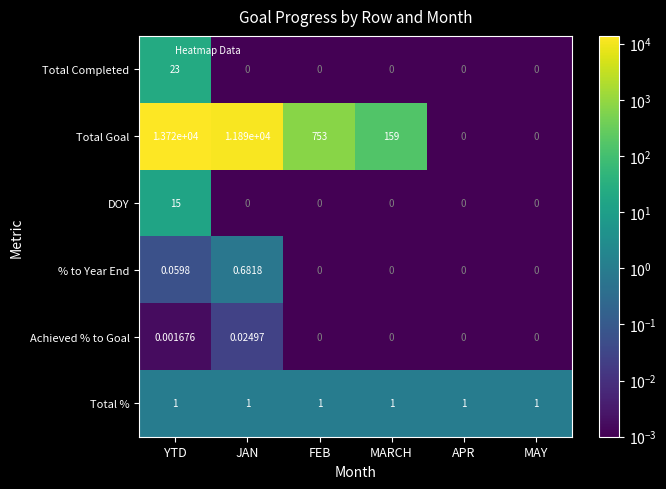

How many data points does each series have?

6